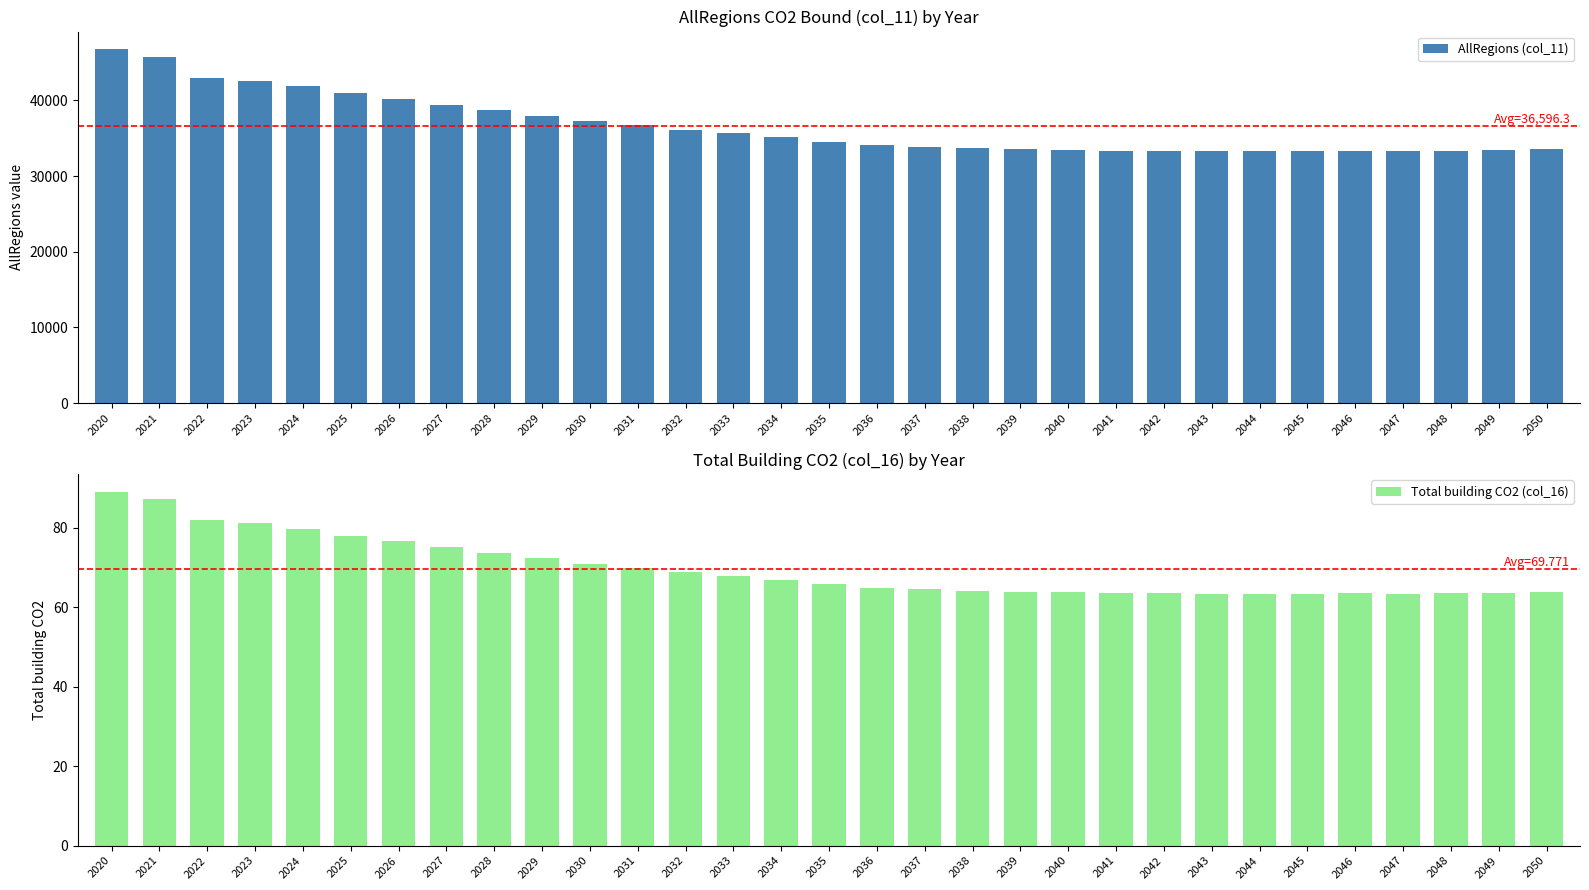

Reading left to right, list all the values displayed in this chart.

AllRegions (col_11): 2020=46744.4	2021=45722.5	2022=42973.3	2023=42605.6	2024=41831.9	2025=40920.5	2026=40183.7	2027=39416.1	2028=38695.9	2029=37963.2	2030=37209.1	2031=36725.3	2032=36137.6	2033=35649.1	2034=35140.4	2035=34538.8	2036=34075.7	2037=33874.2	2038=33679.4	2039=33542.9	2040=33435.9	2041=33362.9	2042=33319.6	2043=33294.8	2044=33283.2	2045=33298.5	2046=33333.3	2047=33259.6	2048=33331.2	2049=33420.8	2050=33515.5
Total building CO2 (col_16): 2020=89.1	2021=87.2	2022=81.9	2023=81.2	2024=79.8	2025=78.0	2026=76.6	2027=75.1	2028=73.8	2029=72.4	2030=70.9	2031=70.0	2032=68.9	2033=68.0	2034=67.0	2035=65.8	2036=65.0	2037=64.6	2038=64.2	2039=63.9	2040=63.7	2041=63.6	2042=63.5	2043=63.5	2044=63.5	2045=63.5	2046=63.5	2047=63.4	2048=63.5	2049=63.7	2050=63.9